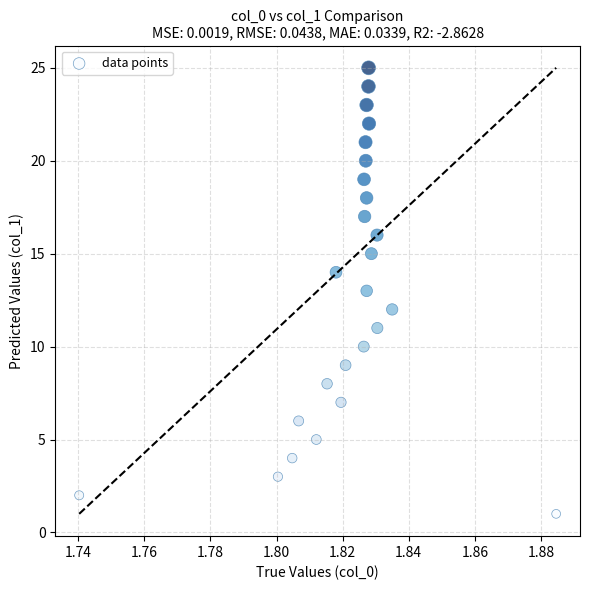

What is the range of Y values (max minus min)?

24